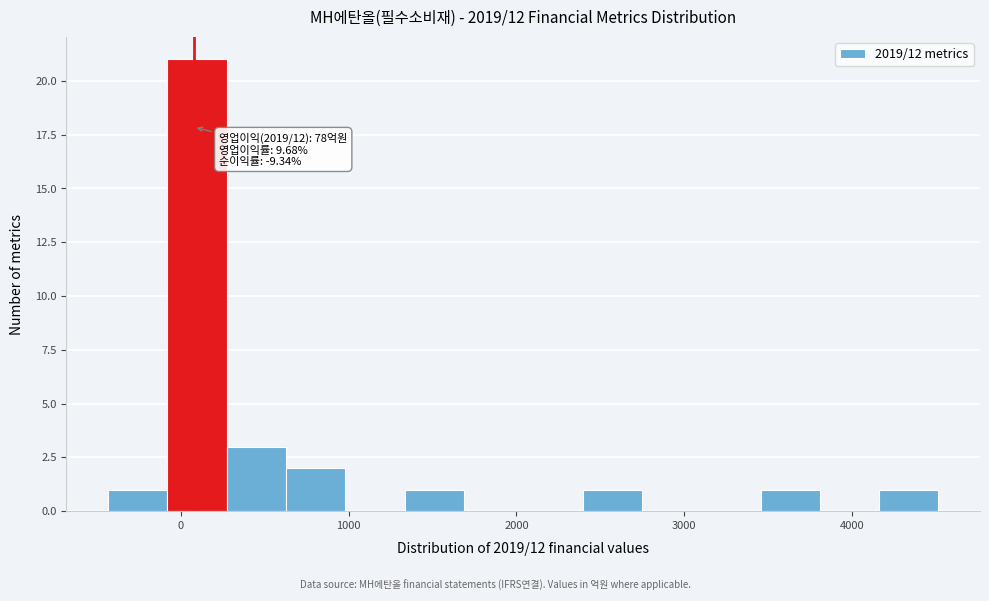

Around what value on the x-axis is the tallest bar? Give the approximate position of its centre, as read against the axis.

100